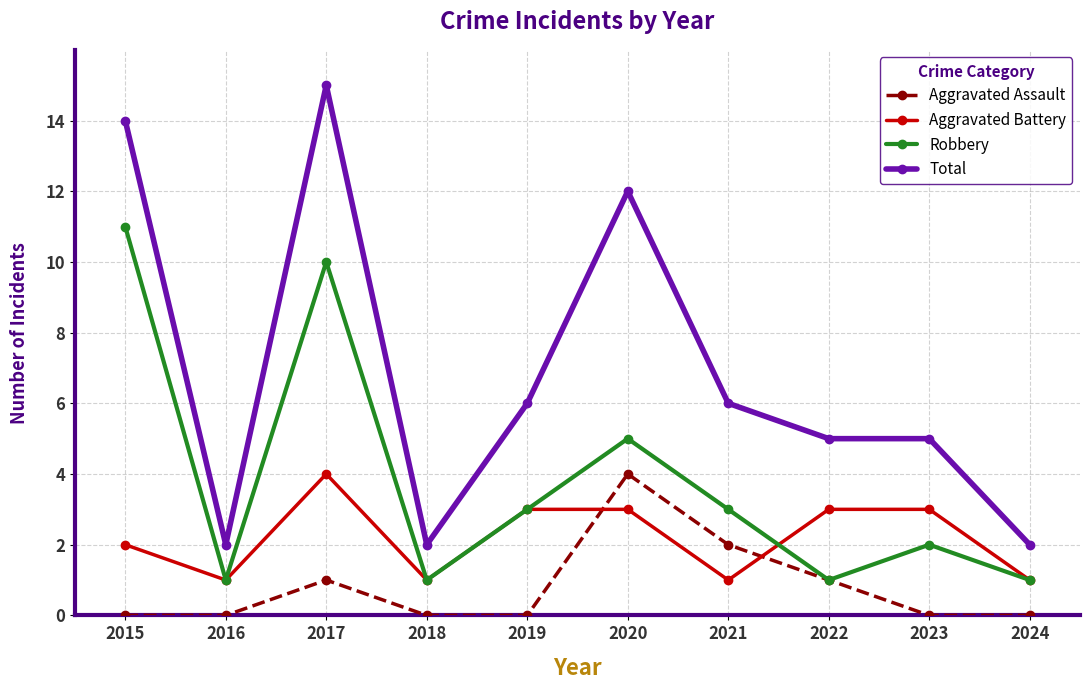

Reading right to left, list all the values displayed in this chart.

Aggravated Assault: 2024=0	2023=0	2022=1	2021=2	2020=4	2019=0	2018=0	2017=1	2016=0	2015=0
Aggravated Battery: 2024=1	2023=3	2022=3	2021=1	2020=3	2019=3	2018=1	2017=4	2016=1	2015=2
Robbery: 2024=1	2023=2	2022=1	2021=3	2020=5	2019=3	2018=1	2017=10	2016=1	2015=11
Total: 2024=2	2023=5	2022=5	2021=6	2020=12	2019=6	2018=2	2017=15	2016=2	2015=14